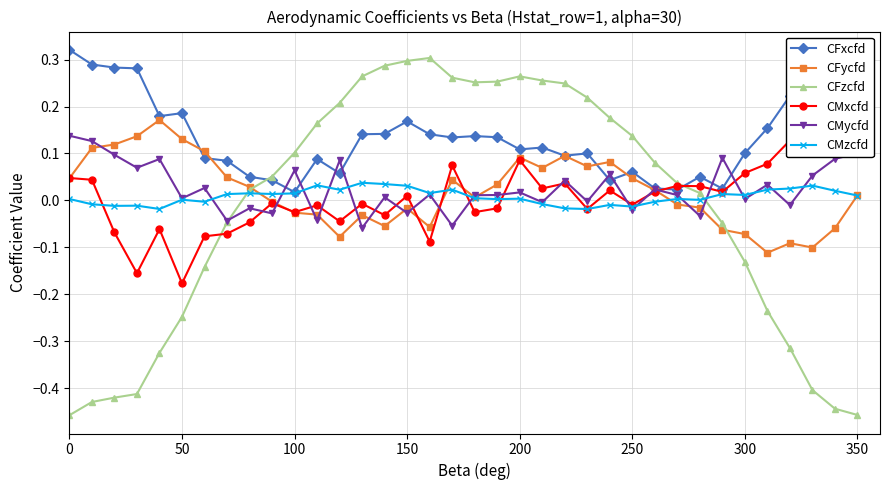

True or false: CFxcfd has more than 0 points higher than both neighbors.

True